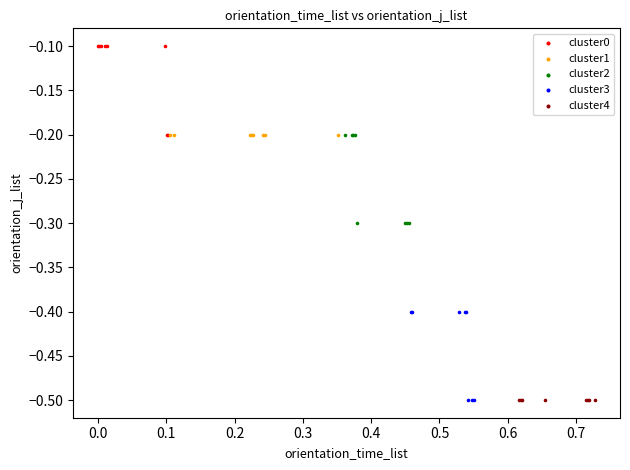

Which series reaches the maximum Y coordinate?

cluster0